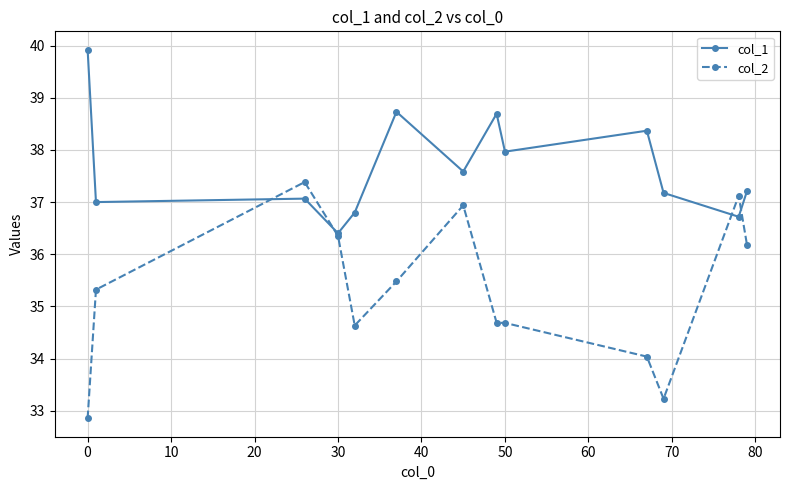

What is the difference between the maximum and second lowest values in the col_1 series?

3.2